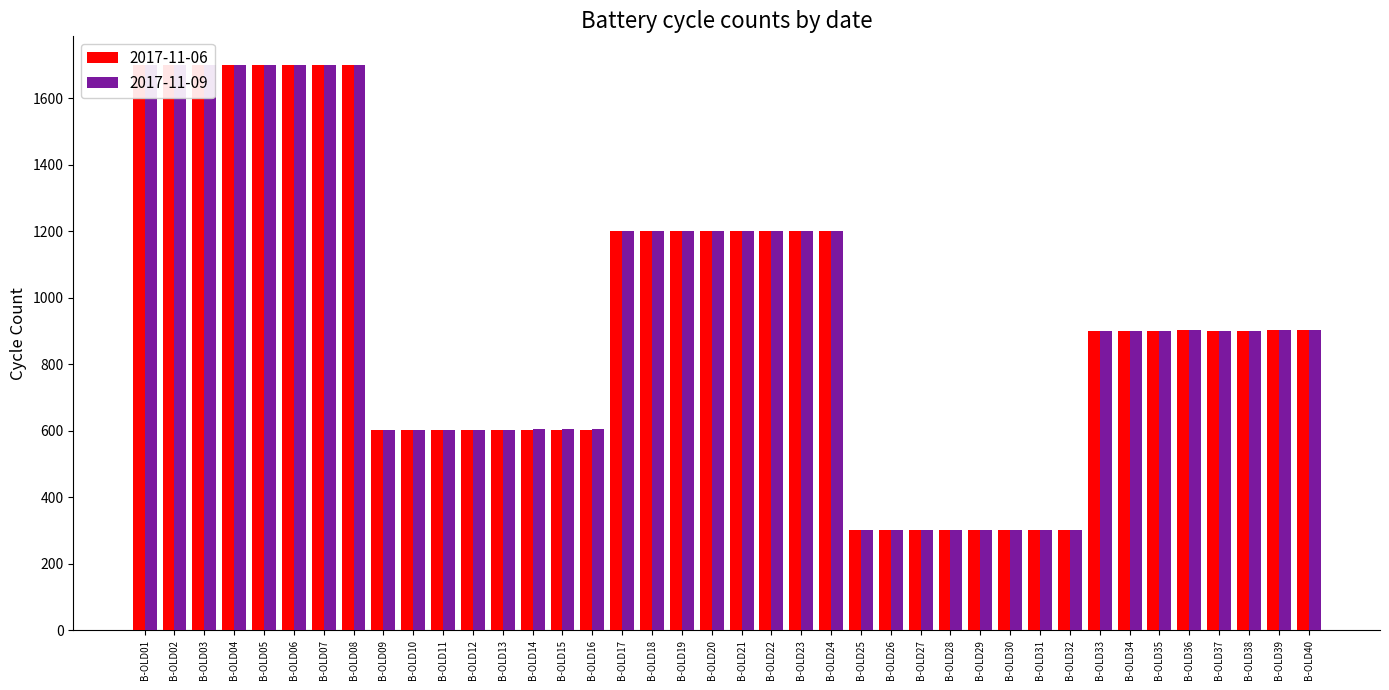

Reading right to left, what are all the values shown in this chart?

2017-11-06: 902	902	901	901	902	901	901	901	300	300	300	300	300	300	300	300	1200	1200	1200	1200	1200	1200	1200	1200	601	601	601	601	602	602	602	602	1700	1700	1700	1700	1700	1700	1700	1700
2017-11-09: 902	902	901	901	902	901	901	901	300	300	300	300	300	300	300	300	1200	1200	1200	1200	1200	1200	1200	1200	604	604	604	601	602	602	602	602	1701	1700	1700	1700	1700	1700	1700	1700